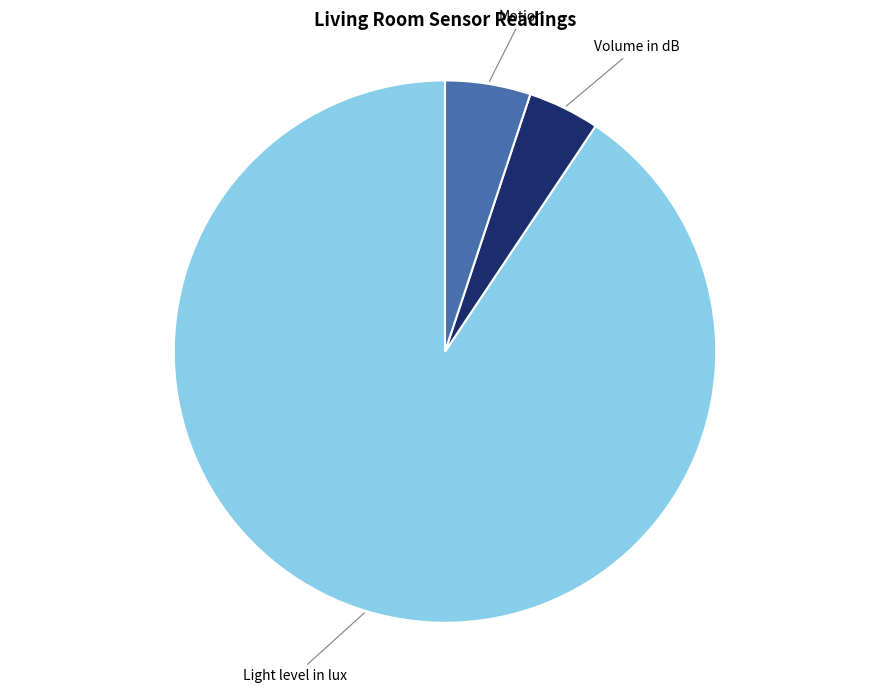

Is there a majority slice in this chart?

Yes